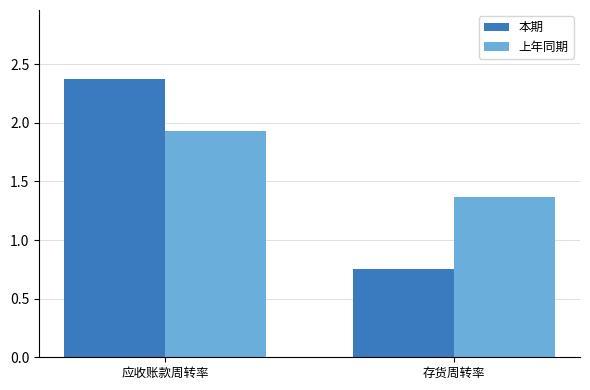

The value of 上年同期 at 应收账款周转率 is 0.6. True or false?

False